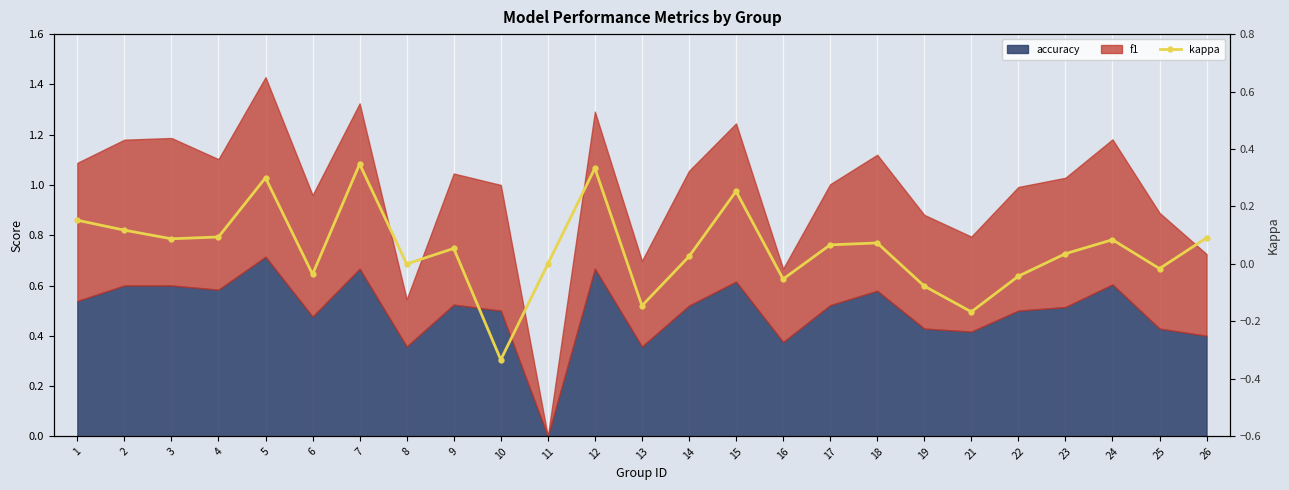

Reading left to right, transcribe all the data shown in this chart.

1=0.2	2=0.1	3=0.1	4=0.1	5=0.3	6=-0.0	7=0.3	8=0.0	9=0.1	10=-0.3	11=0.0	12=0.3	13=-0.1	14=0.0	15=0.3	16=-0.1	17=0.1	18=0.1	19=-0.1	21=-0.2	22=-0.0	23=0.0	24=0.1	25=-0.0	26=0.1